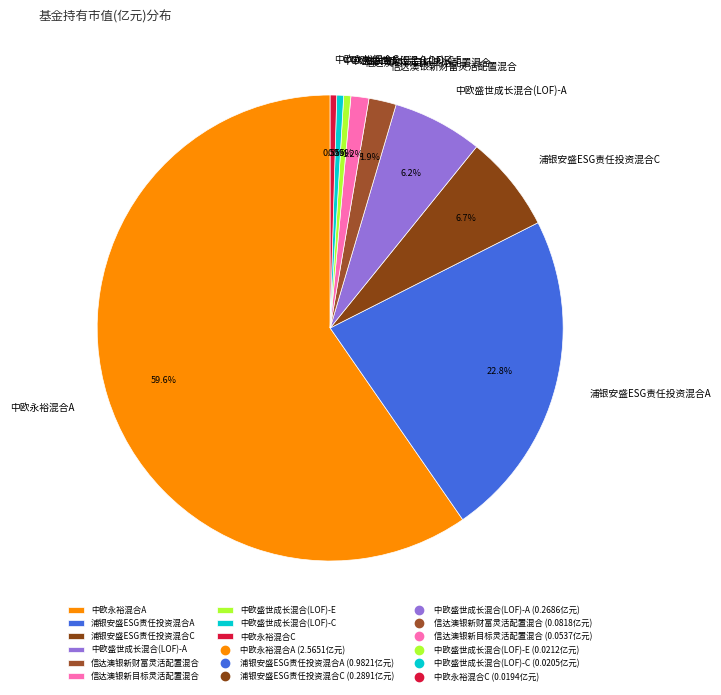

Count the number of slices in the pie.

9